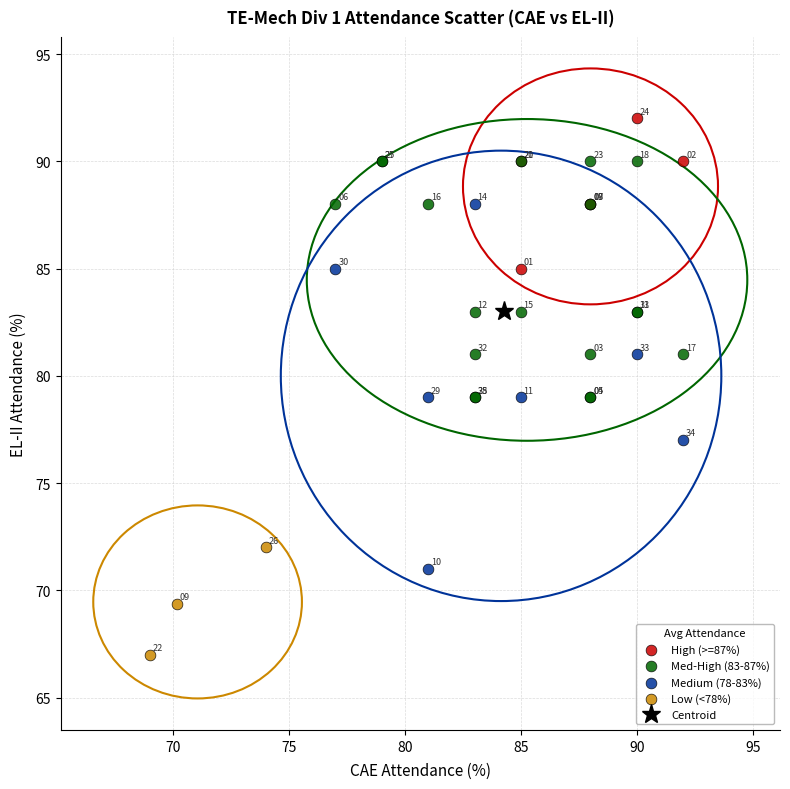

Which series contains the highest Y value?

High (>=87%)